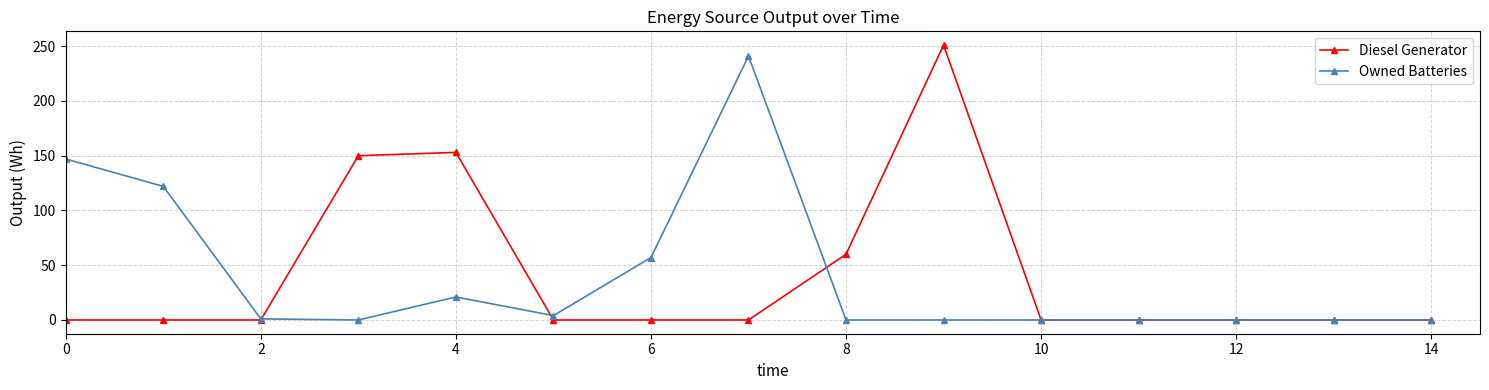

What is the highest value of the Owned Batteries series?

241